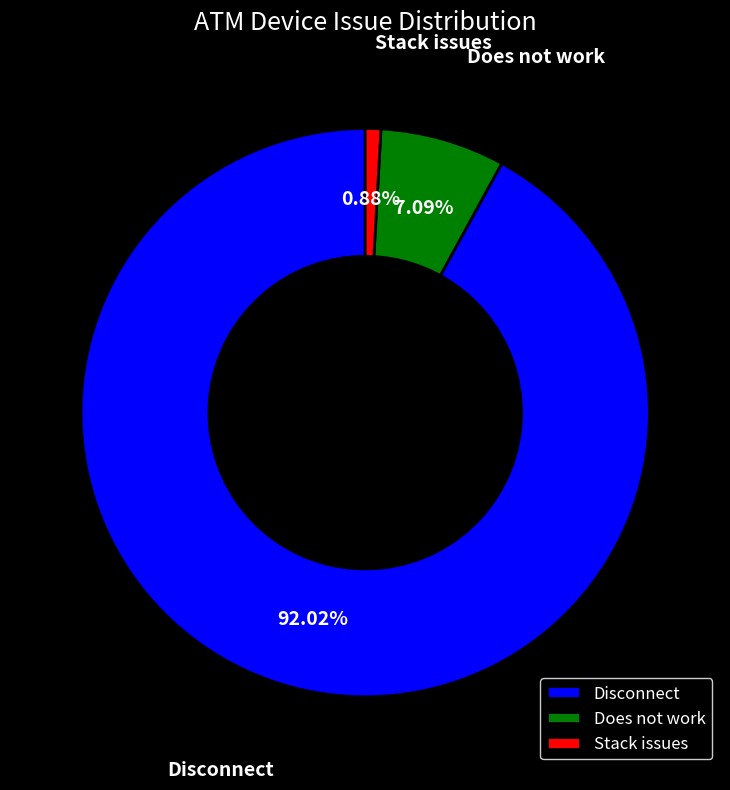

Which has a higher value, Disconnect or Stack issues?

Disconnect